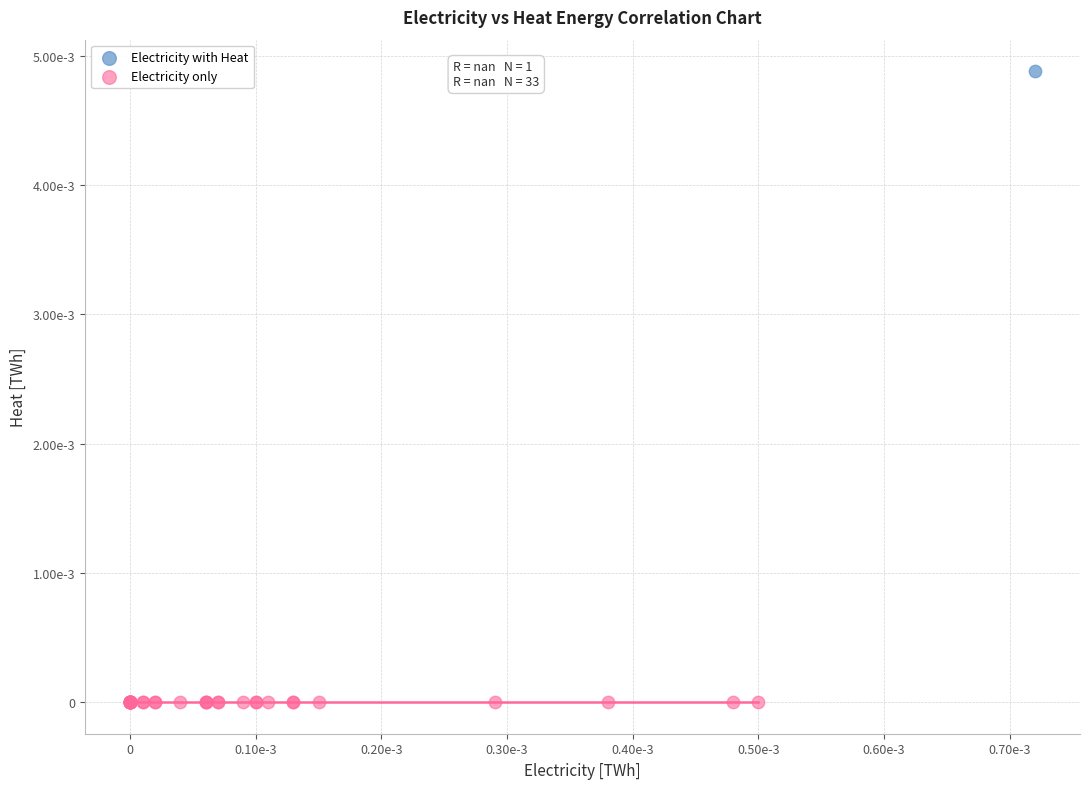

What are all the series names shown in the legend?

Electricity with Heat, Electricity only